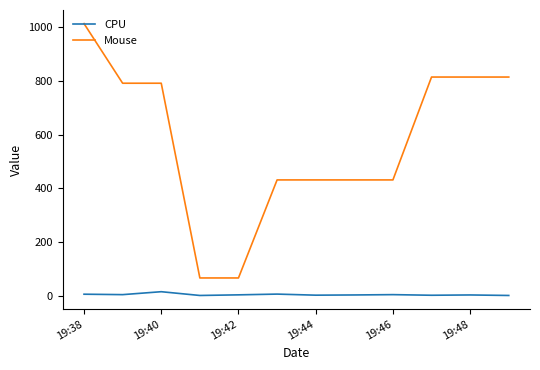

How many distinct data groups are displayed?

2